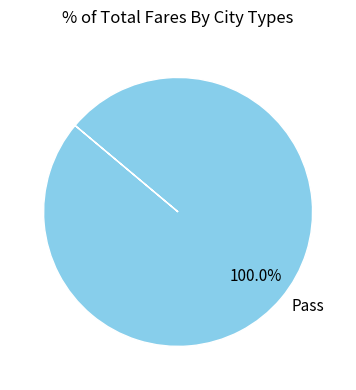

Rank the categories by value from highest to lowest.

Pass